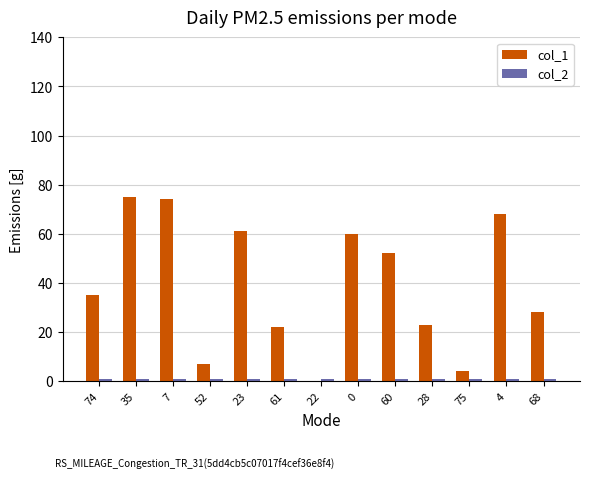

Which series has the largest total across all categories?

col_1